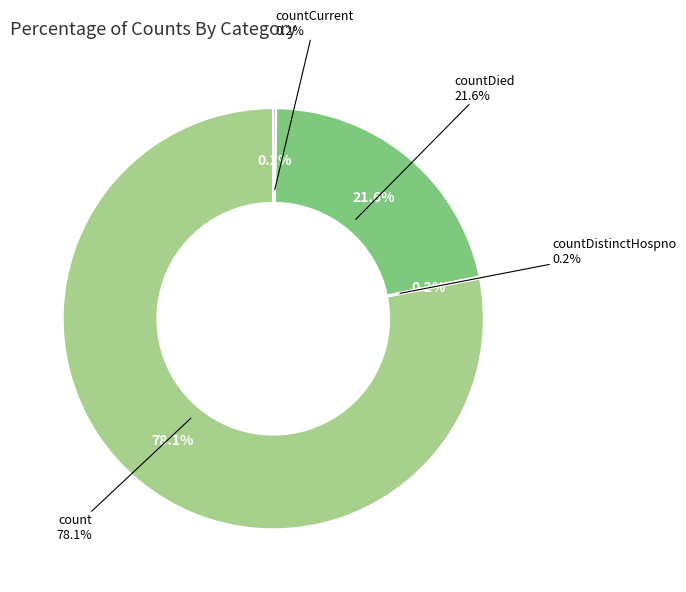

Does any single category account for the majority?

Yes